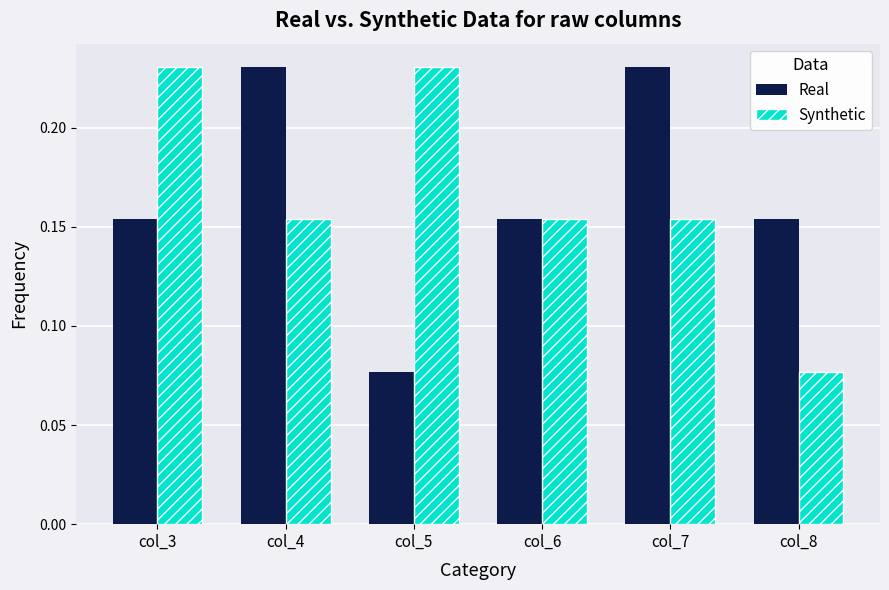

What is the sum of all Real values?

1.0